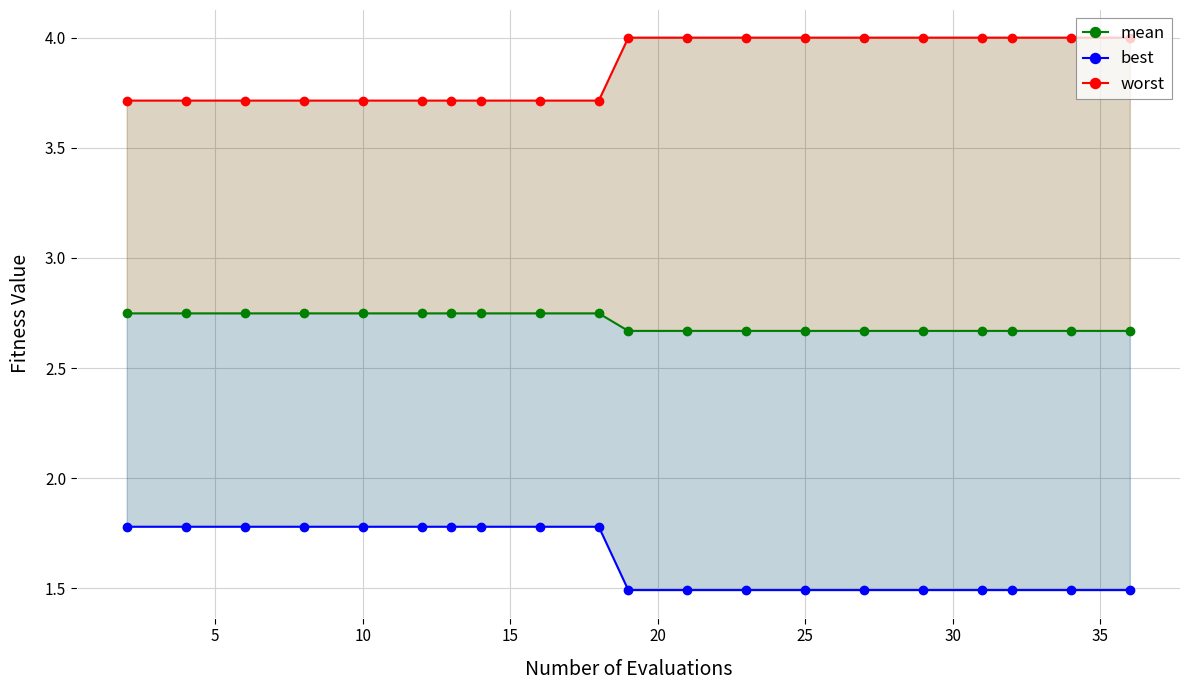

What is the maximum value shown in the chart?

4.0